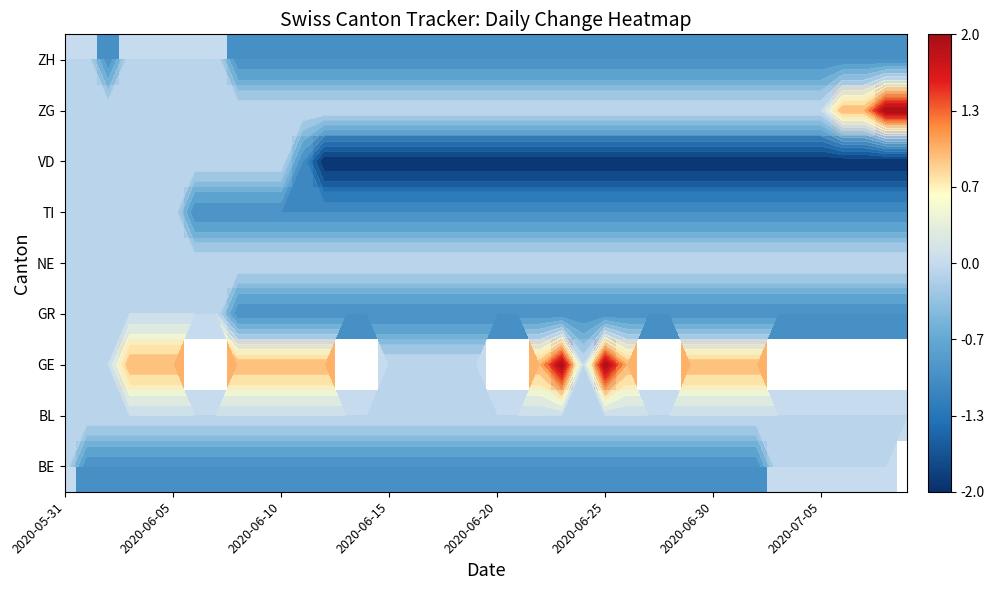

List the series in order of their peak value, lowest first.

BE, BL, GR, NE, TI, VD, ZH, GE, ZG